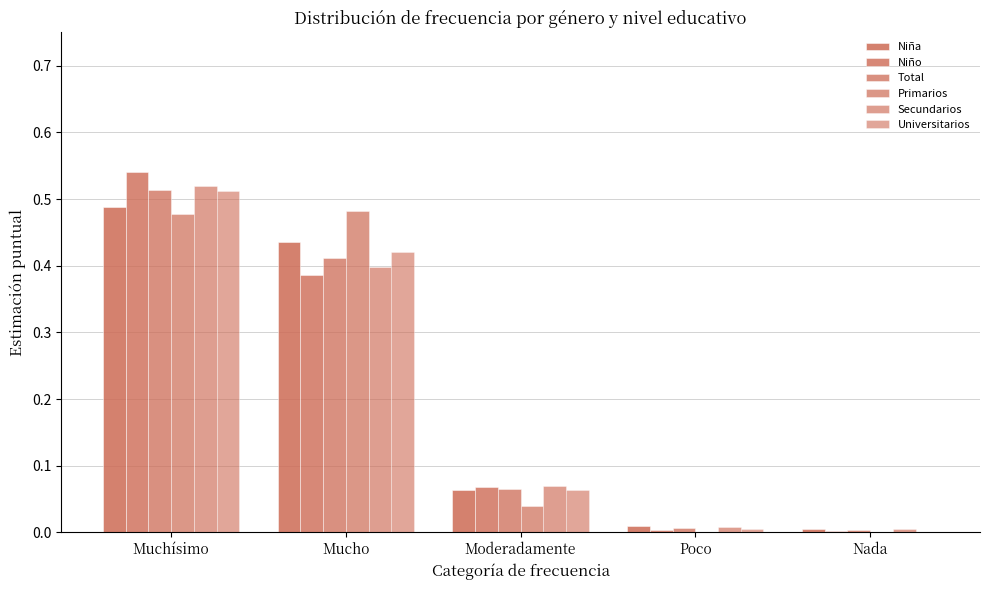

Are the bars horizontal?

No